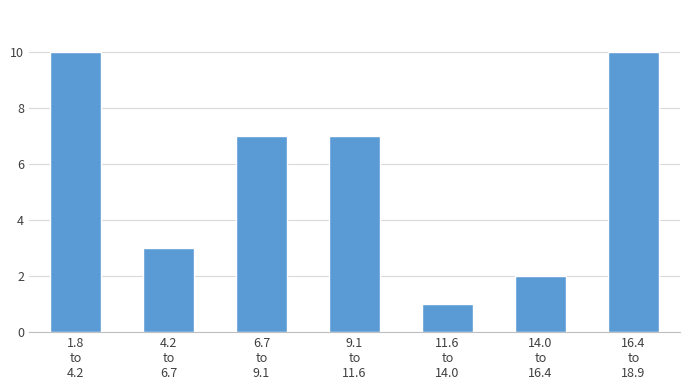

Reading right to left, what are all the values shown in this chart?

10	2	1	7	7	3	10